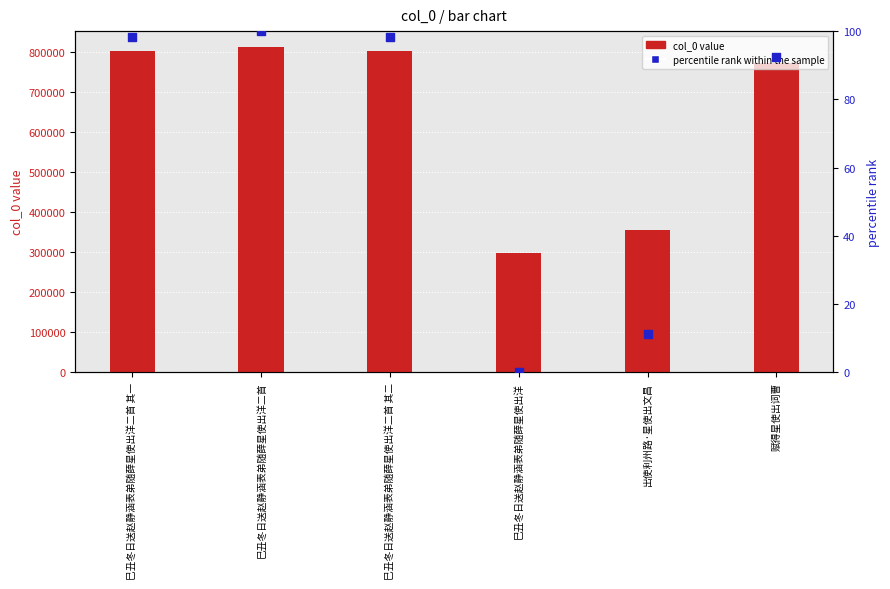

What are all the series names shown in the legend?

col_0 value, percentile rank within the sample